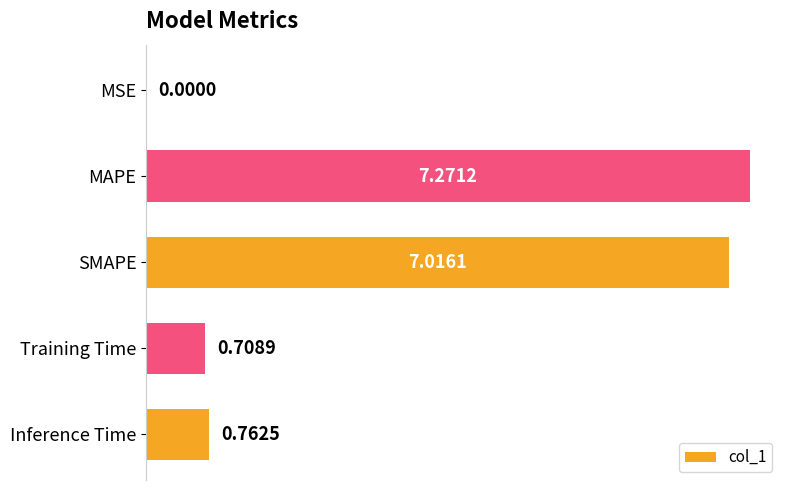

What is the sum of the values at MAPE and SMAPE?

14.3